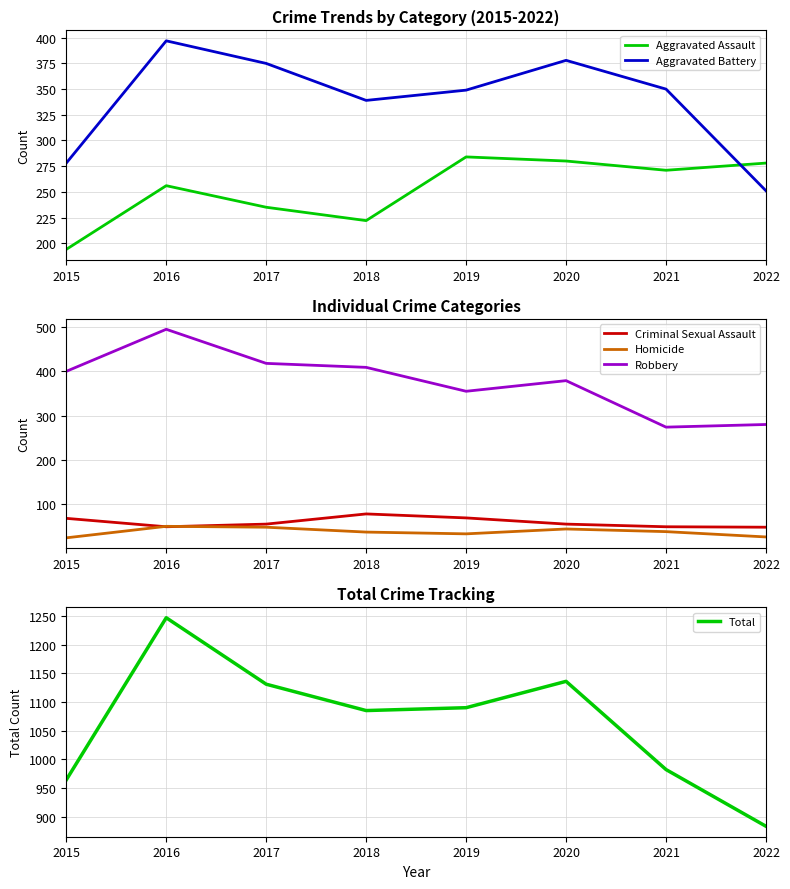

Rank the series by their maximum value, from highest to lowest.

Total, Robbery, Aggravated Battery, Aggravated Assault, Criminal Sexual Assault, Homicide